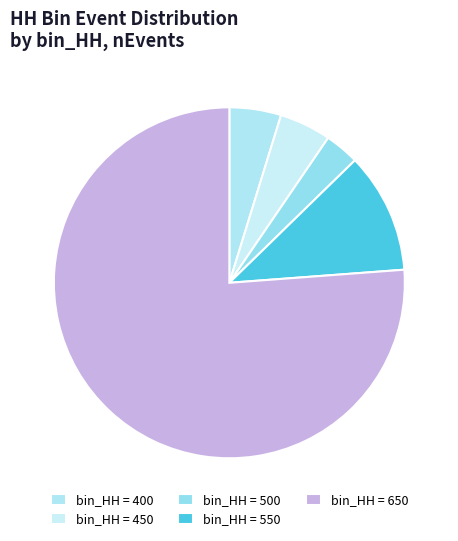

How many segments does this pie chart have?

5